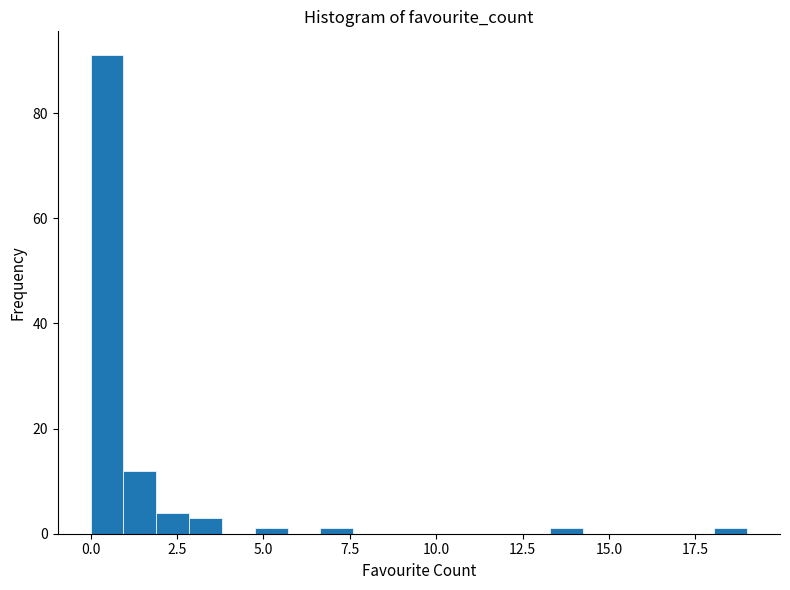

Read against the x-axis, roughly where is the centre of the tallest bar?

0.5